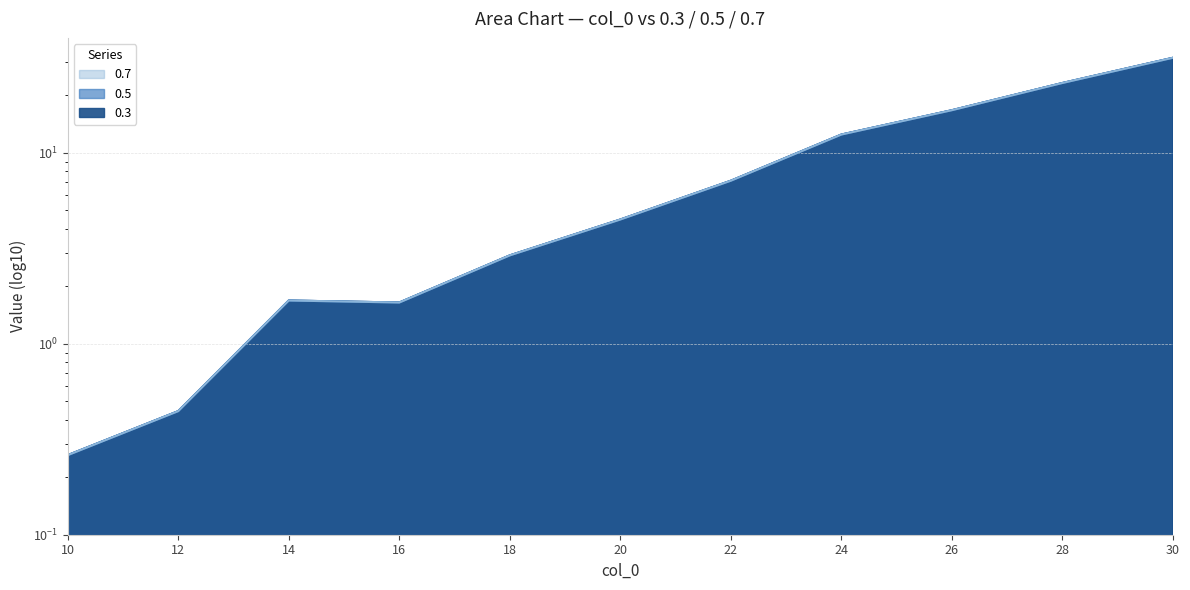

Which series has the largest range (max minus min)?

0.3